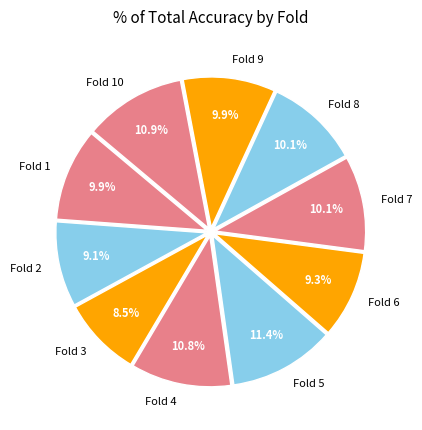

What percentage is NOT represented by Fold 7?

89.9%